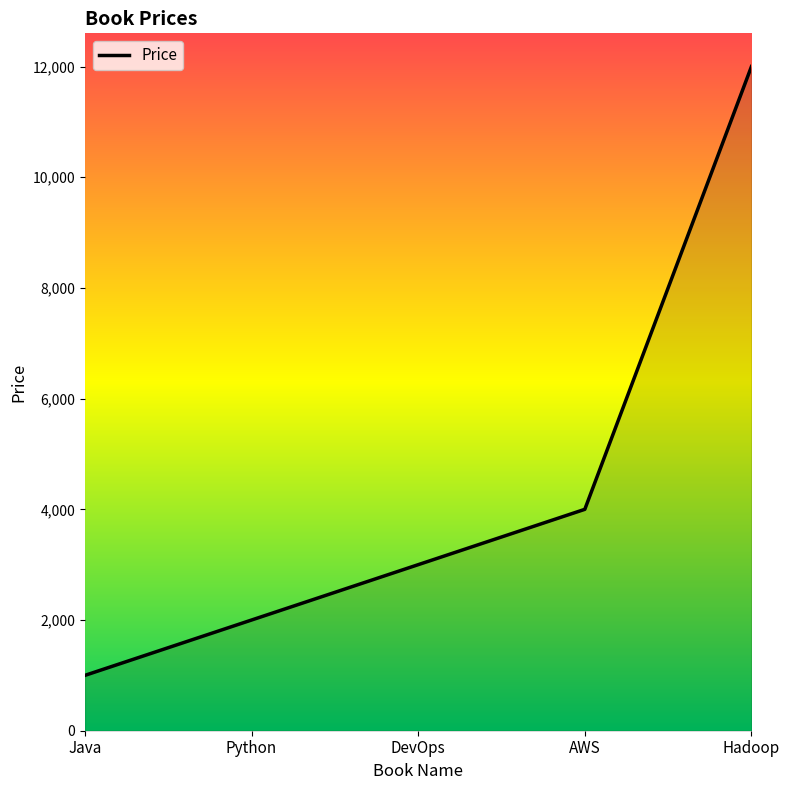

True or false: the data shows 2000 at Python.

True